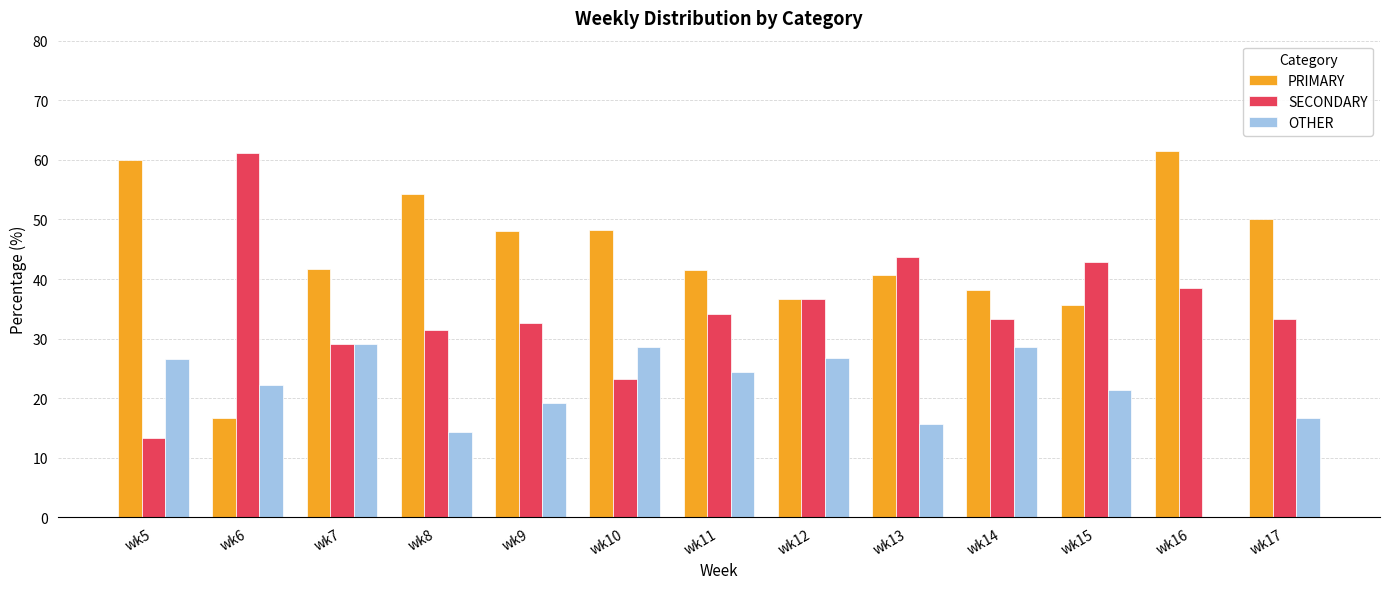

True or false: PRIMARY has a value of 41.7 at wk7.

True